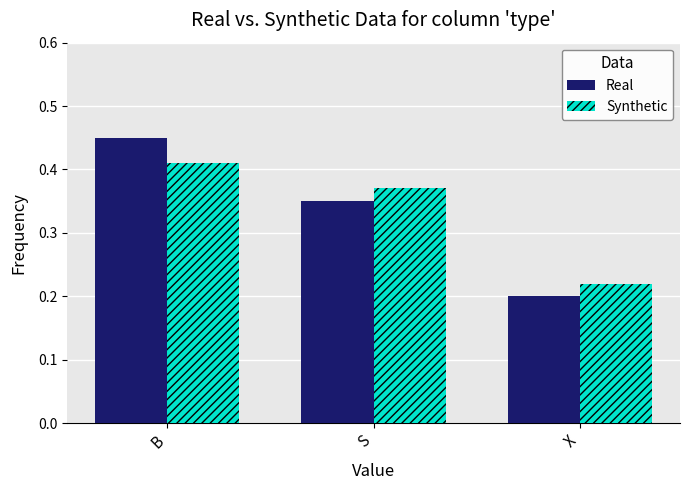

How many bars are there in each group?

2